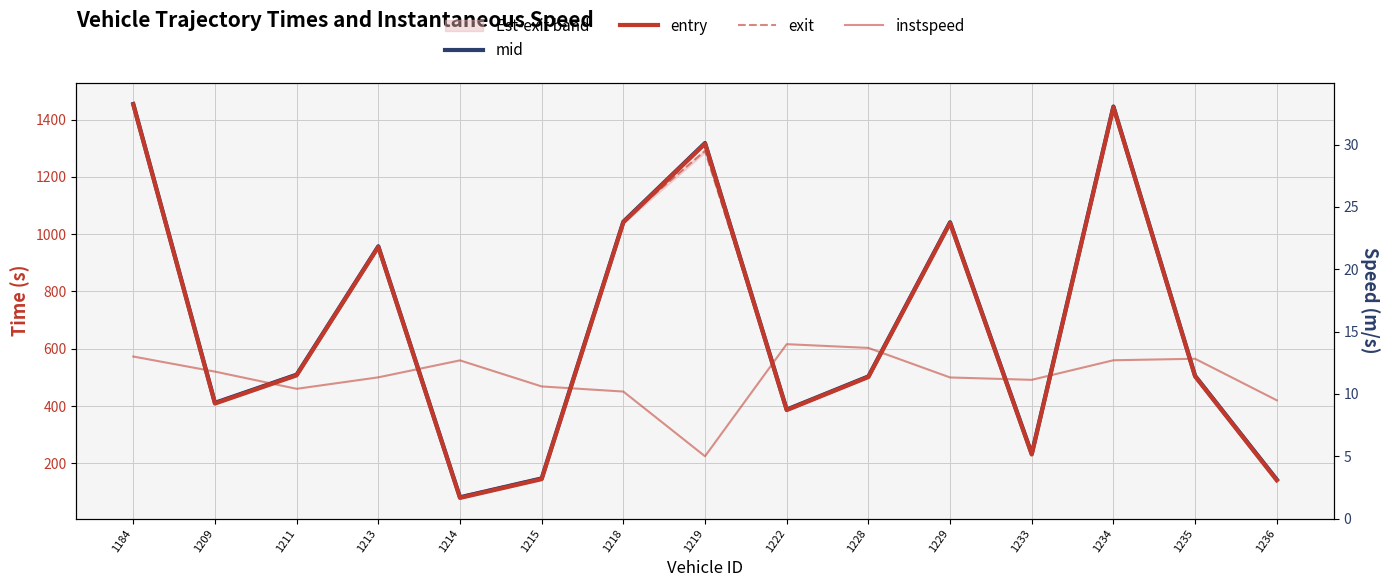

What is the value of the entry point at the 6th from the left?

144.6